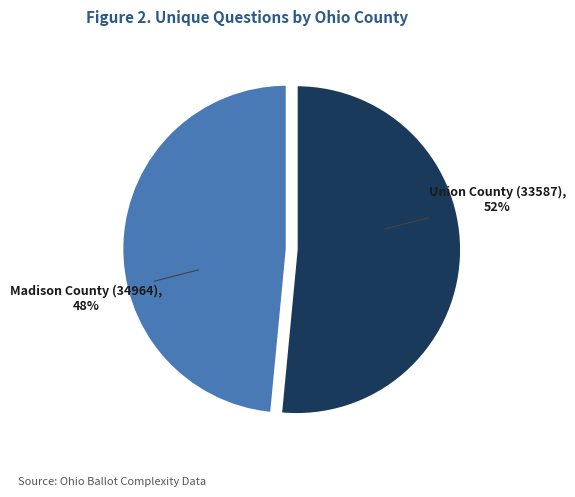

Do Union County (33587) and Madison County (34964) together represent more than half of the pie?

Yes